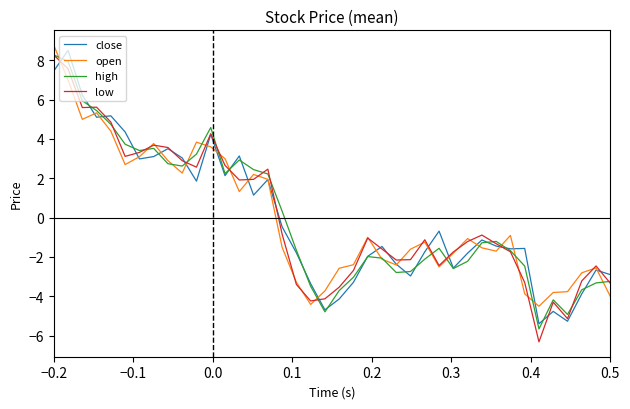

Which series has the widest spread of values?

low